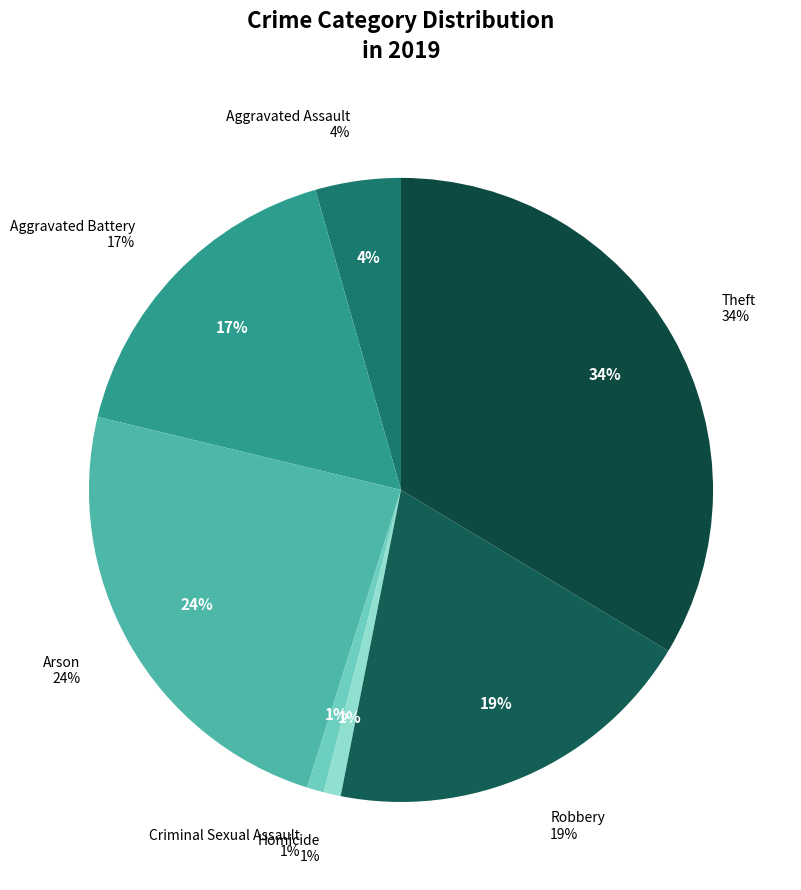

To the nearest percent, what is the combined percentage of Homicide and Aggravated Battery?

18%